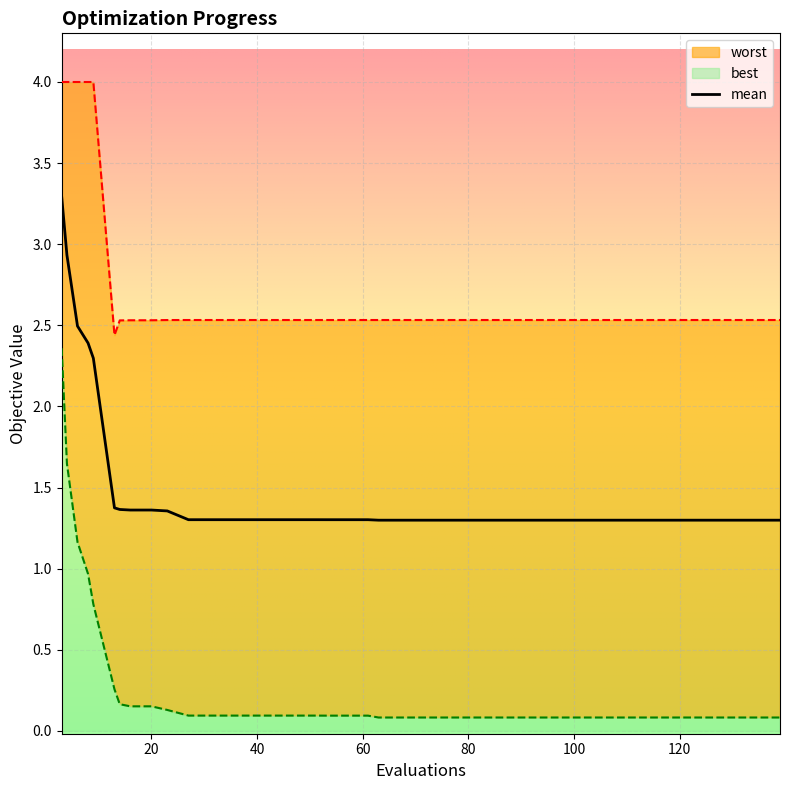

What is the value of the best point at the 19th from the left?

0.1